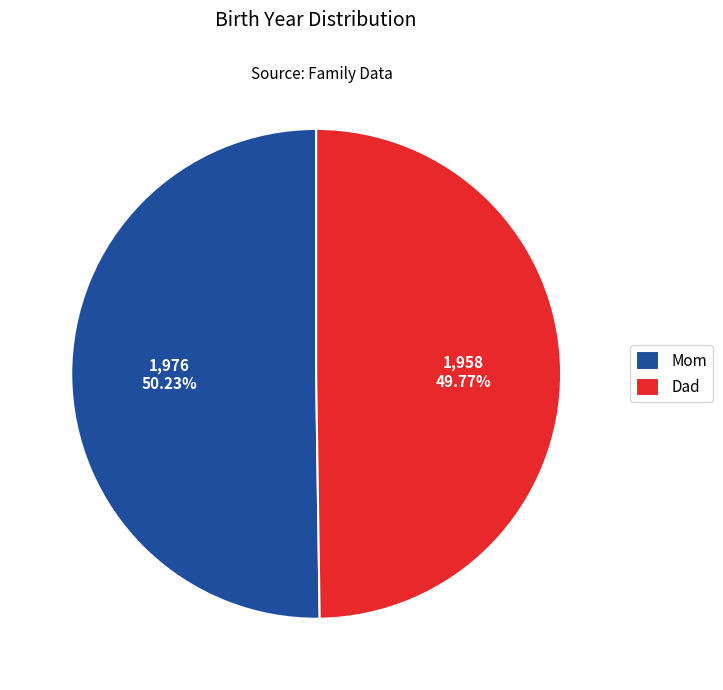

Is there a majority slice in this chart?

Yes